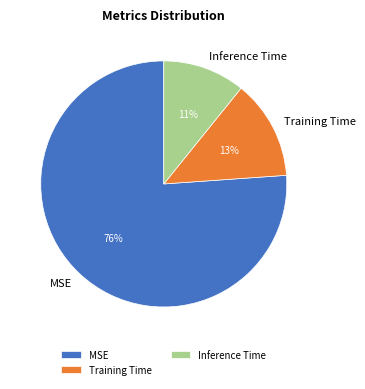

What percentage is the MSE slice, to the nearest percent?

76%